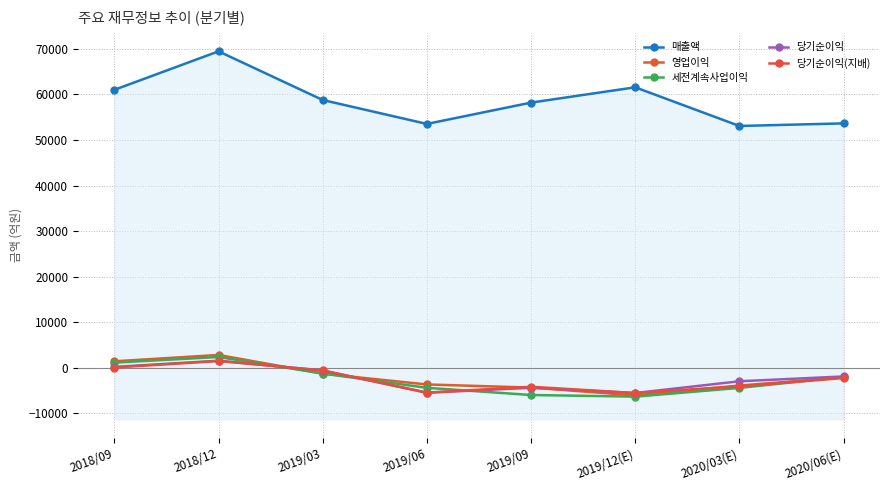

List the series in order of their peak value, lowest first.

당기순이익(지배), 당기순이익, 세전계속사업이익, 영업이익, 매출액